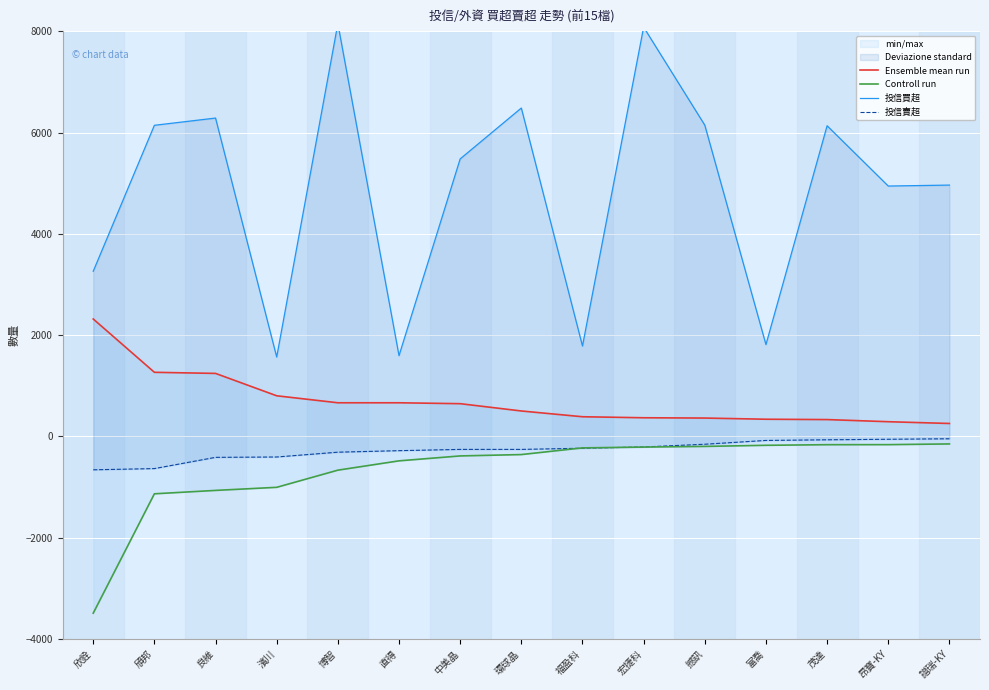

What is the total value across all series at 譜瑞-KY?

5031